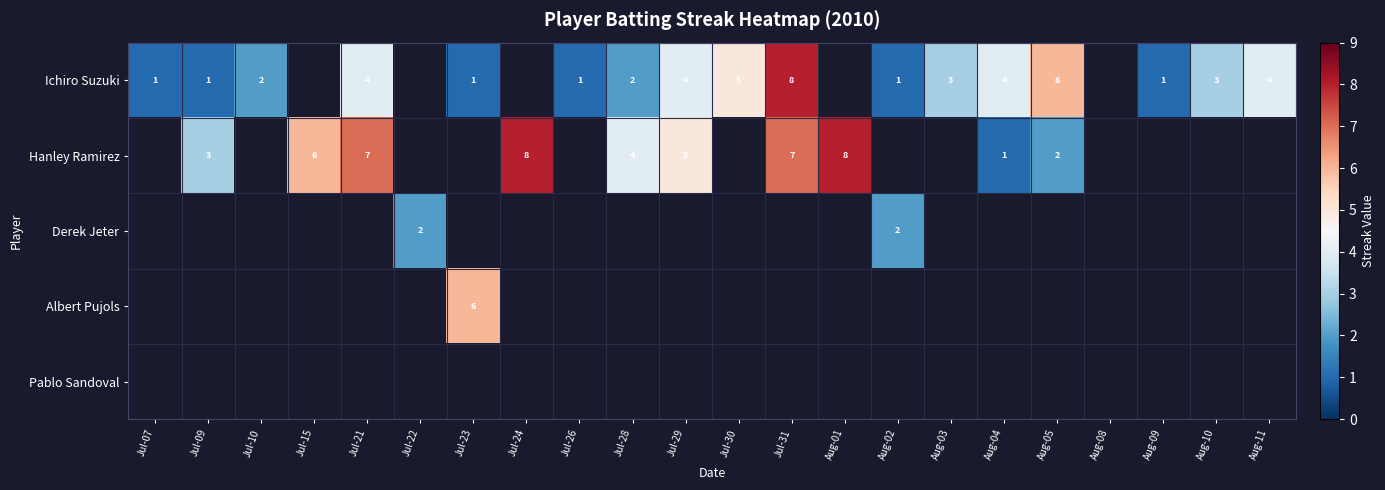

Between Aug-03 and Aug-02, which is larger?

Aug-03